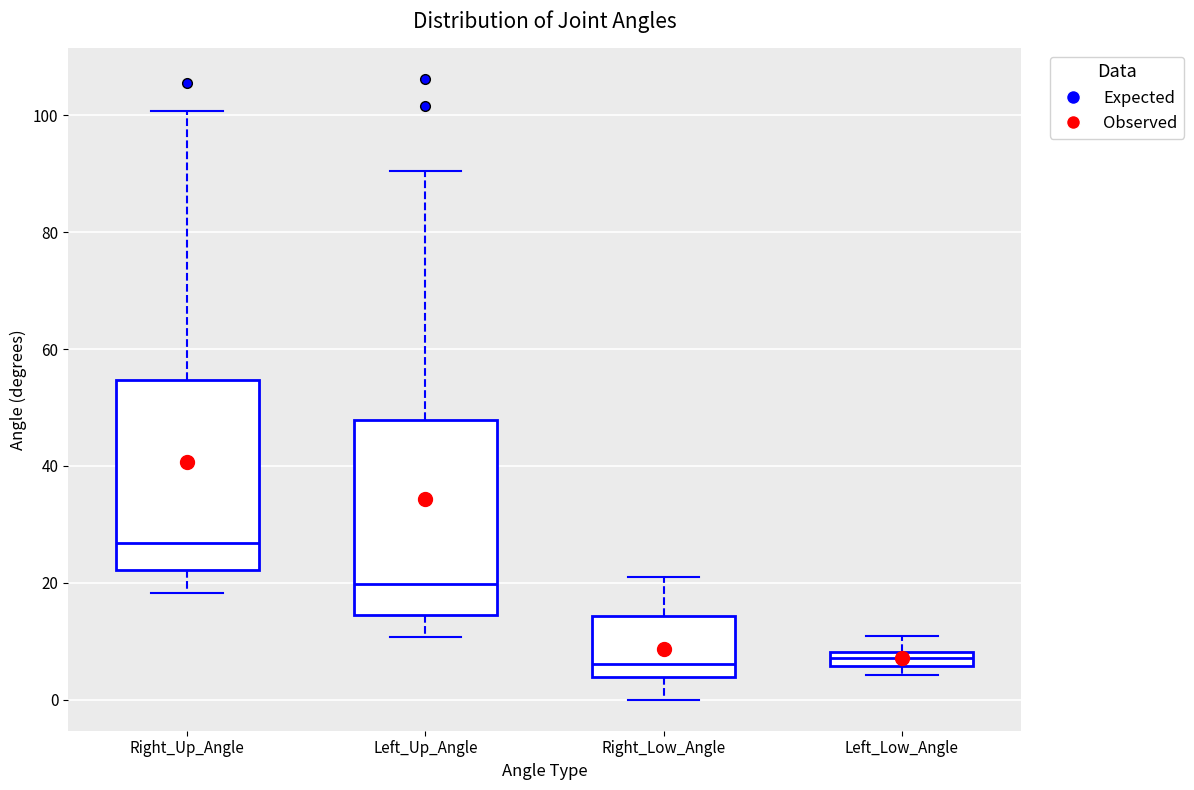

Where is the upper edge of the box for Left_Low_Angle on the y-axis? The values are not printed on the chart, so give them approximately, as read against the axis.

8